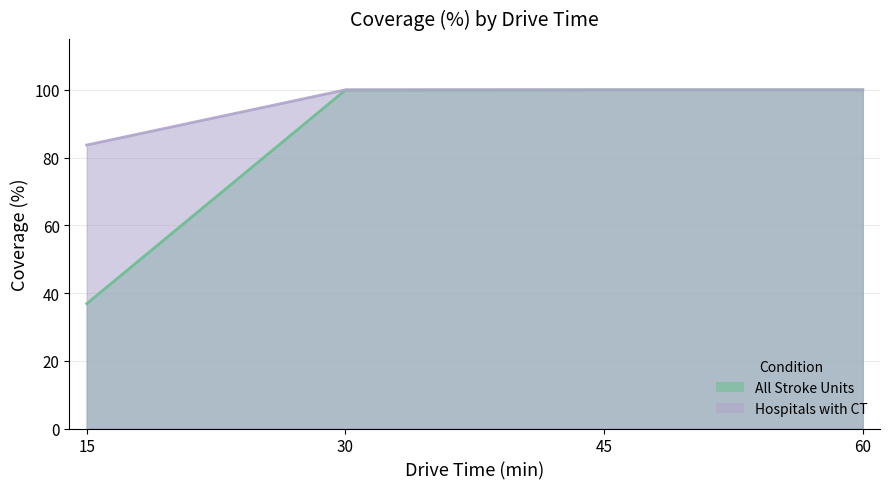

The All Stroke Units series shows 100.0 at 60. True or false?

True